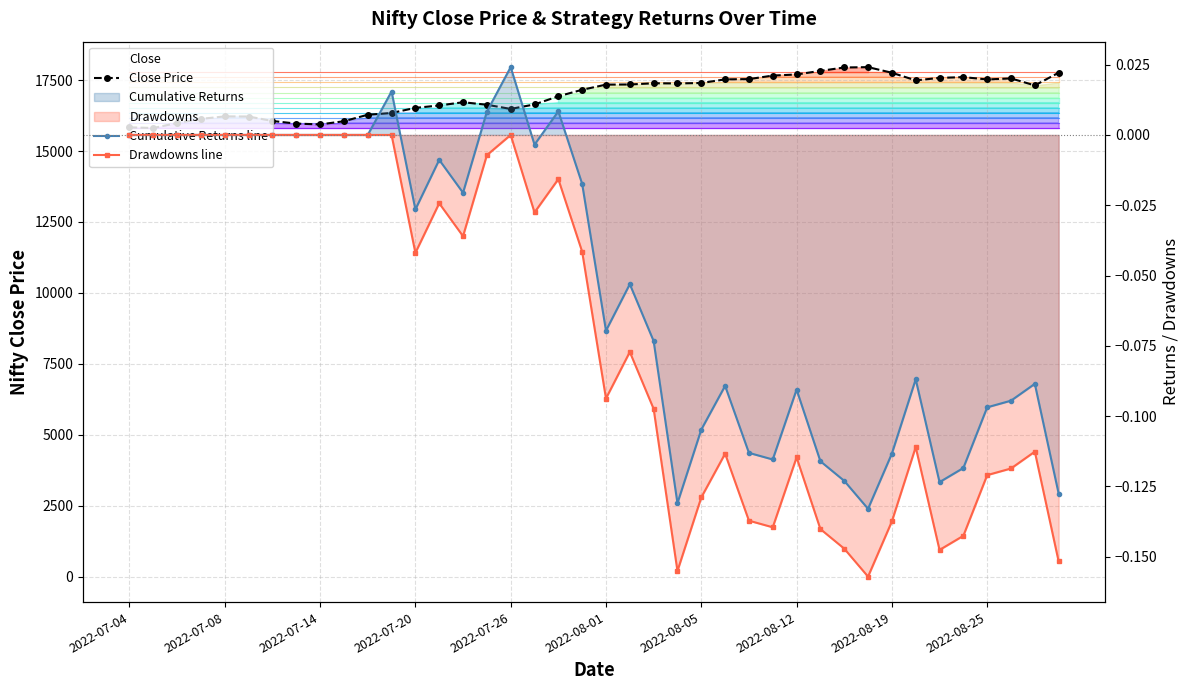

At which category does Drawdowns line reach its first local valley?

2022-07-20